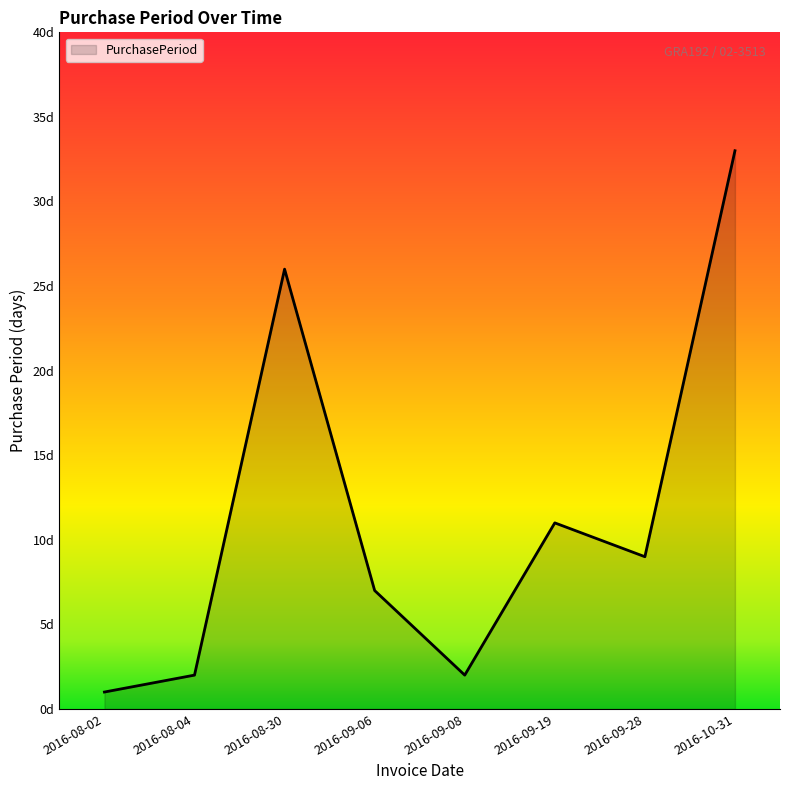

How many points are higher than both their immediate neighbors (excluding endpoints)?

2